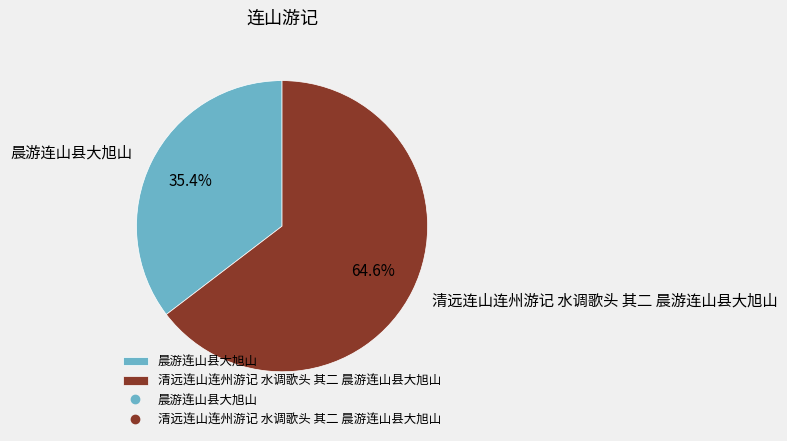

Is 晨游连山县大旭山 the majority of the pie?

No